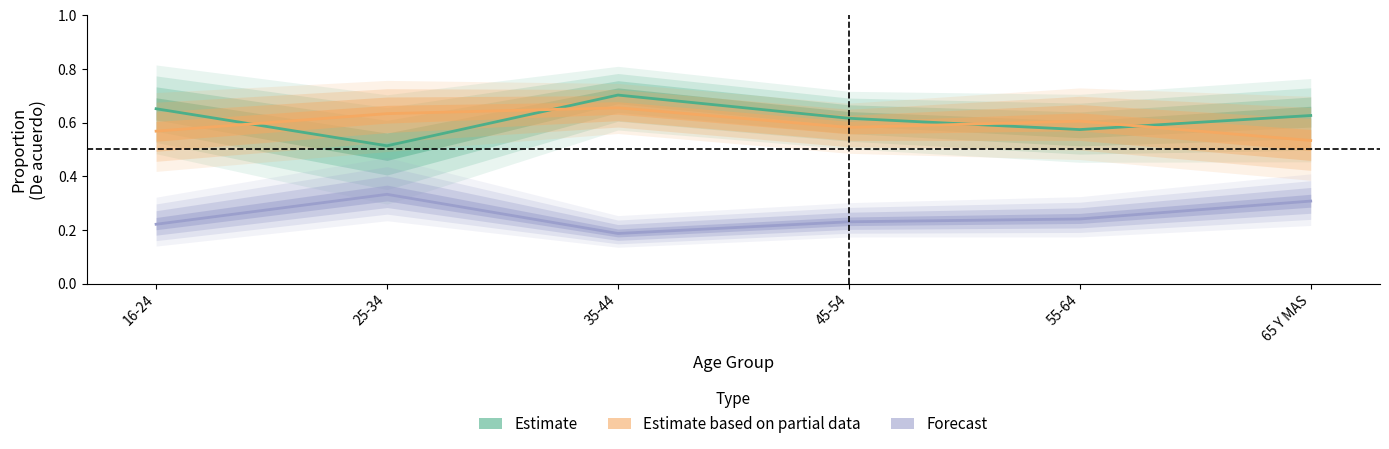

Is this an area chart (filled region under the line)?

No